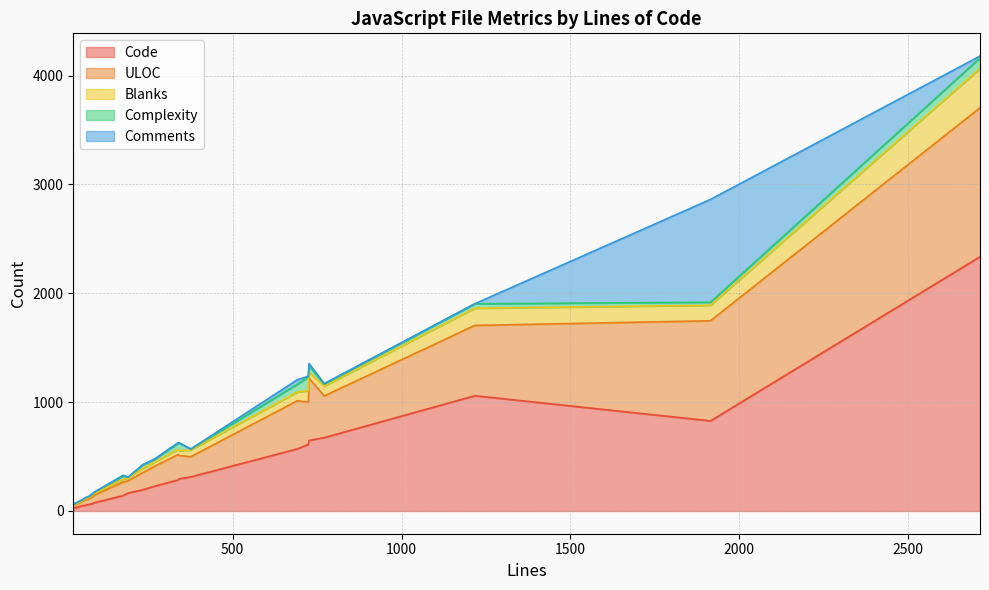

Rank the series at 376 from highest to lowest value.

Code, ULOC, Blanks, Complexity, Comments